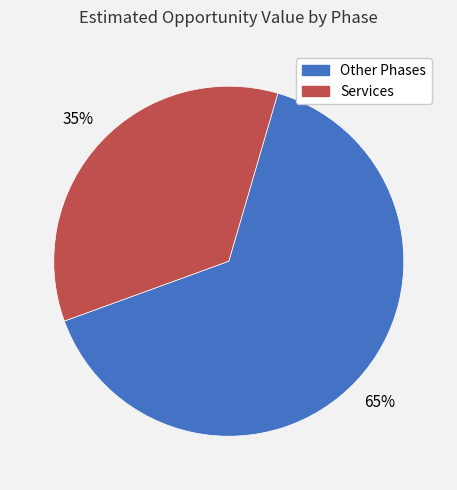

Which category has the smallest portion of the pie?

Services